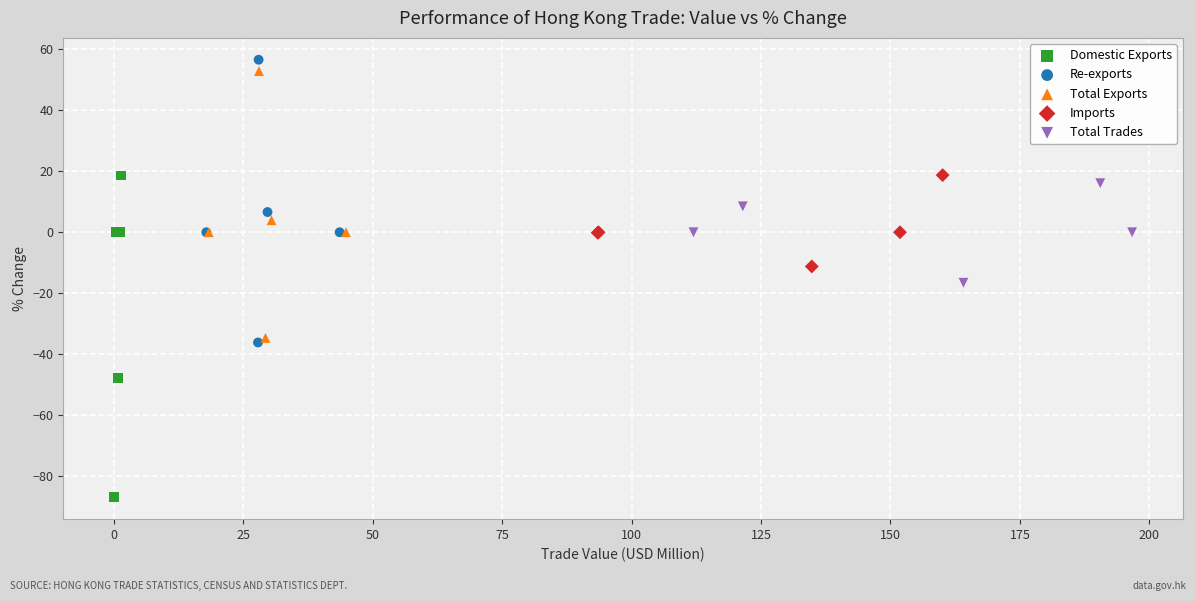

Which series reaches the minimum Y coordinate?

Domestic Exports